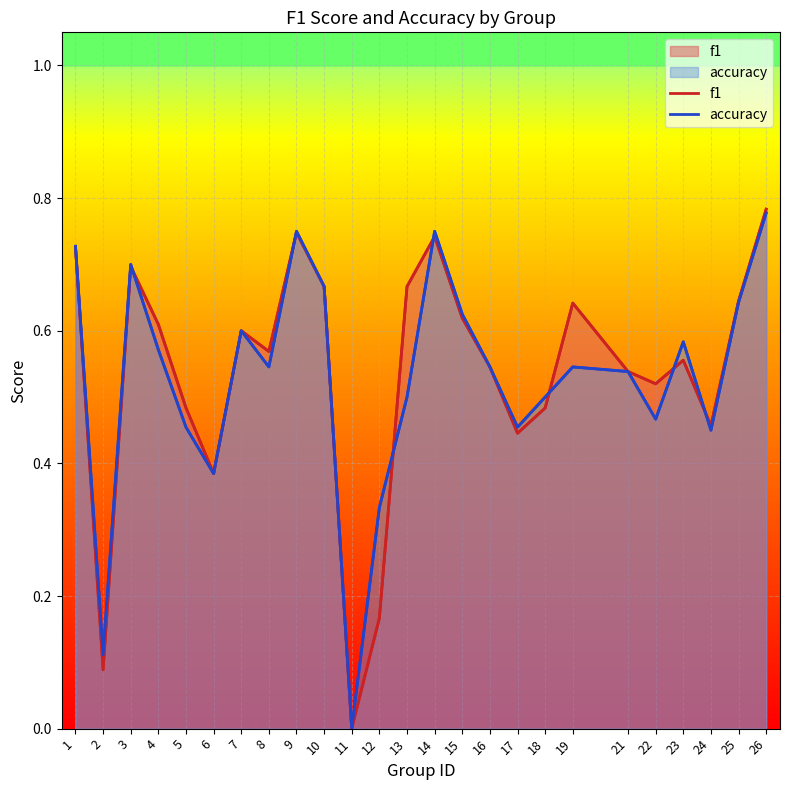

How many interior local peaks does the accuracy series have?

6